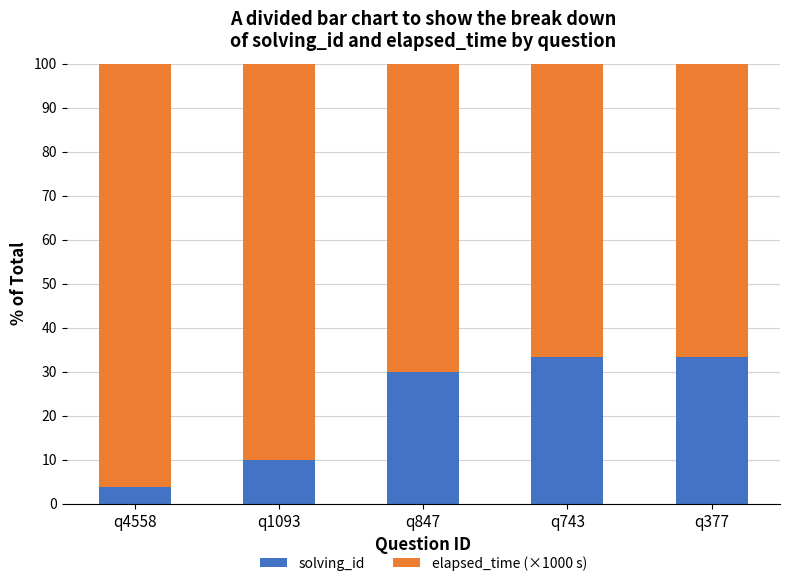

What is the average value of the solving_id series?

22.1